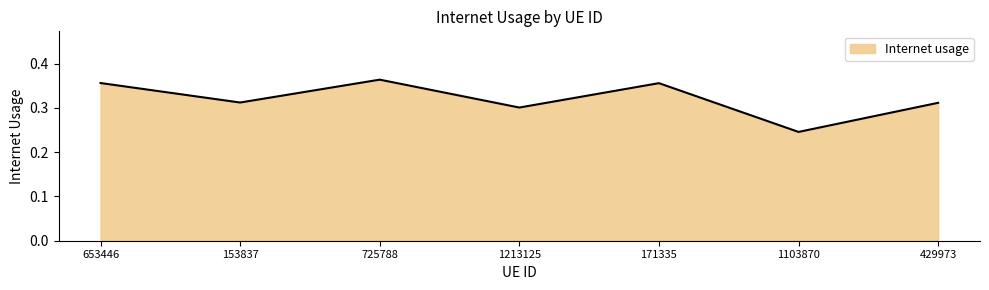

Does the chart display data point markers on the line(s)?

No